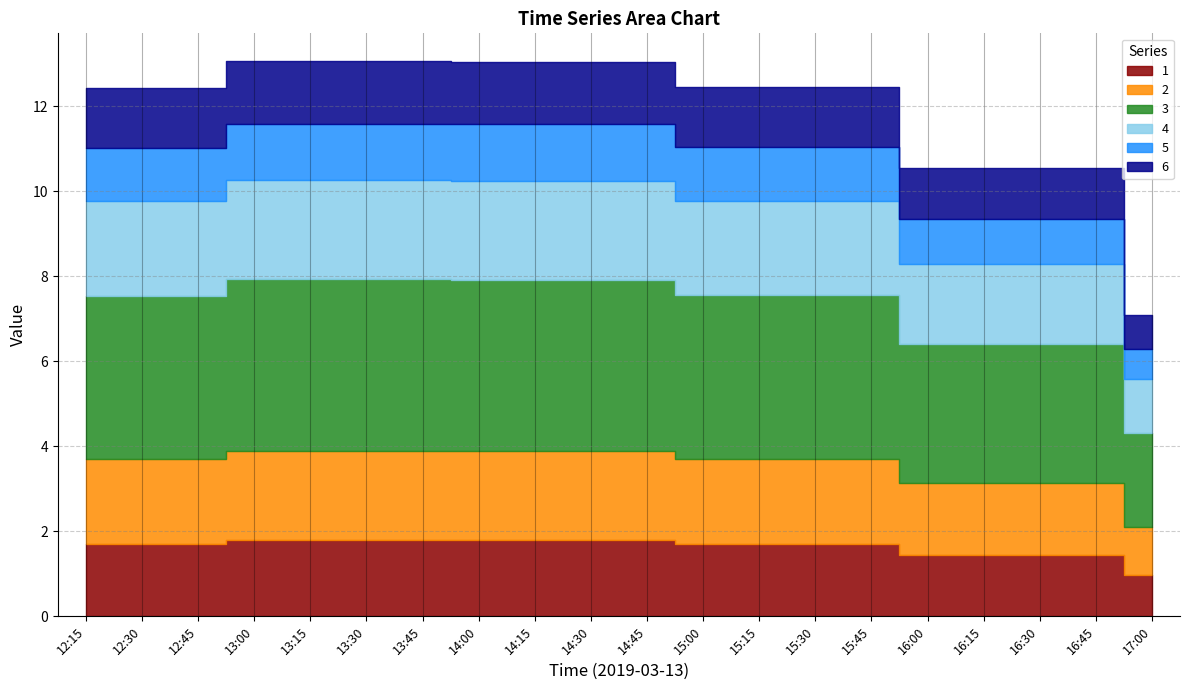

Reading right to left, what are all the values shown in this chart?

1: 1.0	1.4	1.4	1.4	1.4	1.7	1.7	1.7	1.7	1.8	1.8	1.8	1.8	1.8	1.8	1.8	1.8	1.7	1.7	1.7
2: 1.1	1.7	1.7	1.7	1.7	2.0	2.0	2.0	2.0	2.1	2.1	2.1	2.1	2.1	2.1	2.1	2.1	2.0	2.0	2.0
3: 2.2	3.3	3.3	3.3	3.3	3.9	3.9	3.9	3.9	4.0	4.0	4.0	4.0	4.0	4.0	4.0	4.0	3.8	3.8	3.8
4: 1.3	1.9	1.9	1.9	1.9	2.2	2.2	2.2	2.2	2.3	2.3	2.3	2.3	2.3	2.3	2.3	2.3	2.2	2.2	2.2
5: 0.7	1.1	1.1	1.1	1.1	1.3	1.3	1.3	1.3	1.3	1.3	1.3	1.3	1.3	1.3	1.3	1.3	1.3	1.3	1.3
6: 0.8	1.2	1.2	1.2	1.2	1.4	1.4	1.4	1.4	1.5	1.5	1.5	1.5	1.5	1.5	1.5	1.5	1.4	1.4	1.4